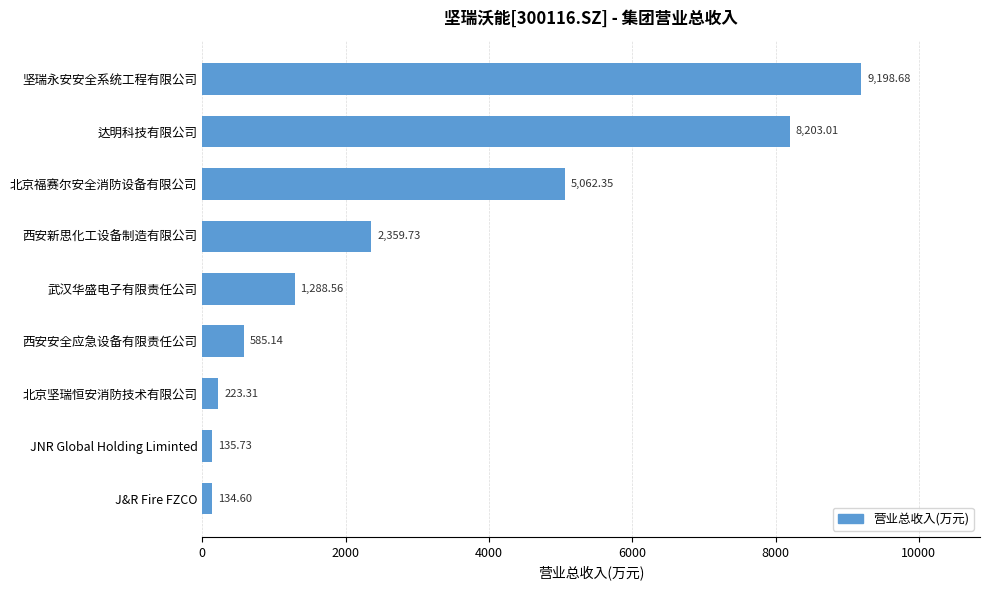

How many values are below 1288?

4